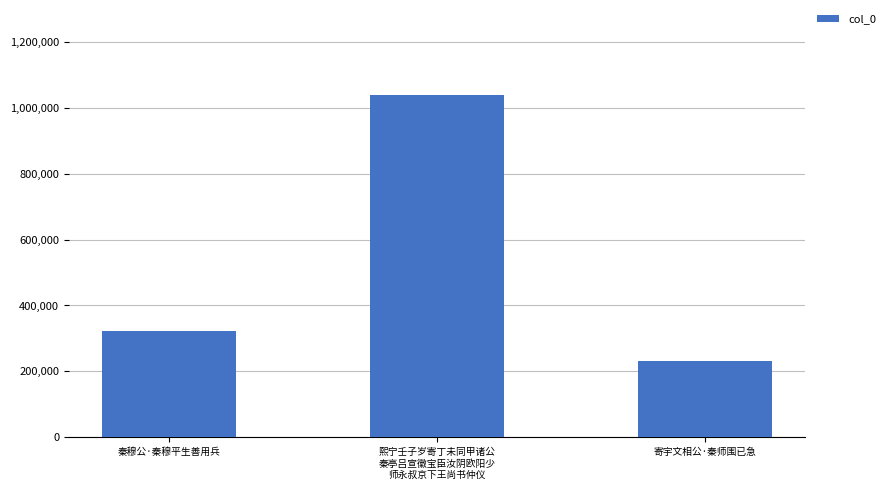

What is the smallest value displayed?

230861